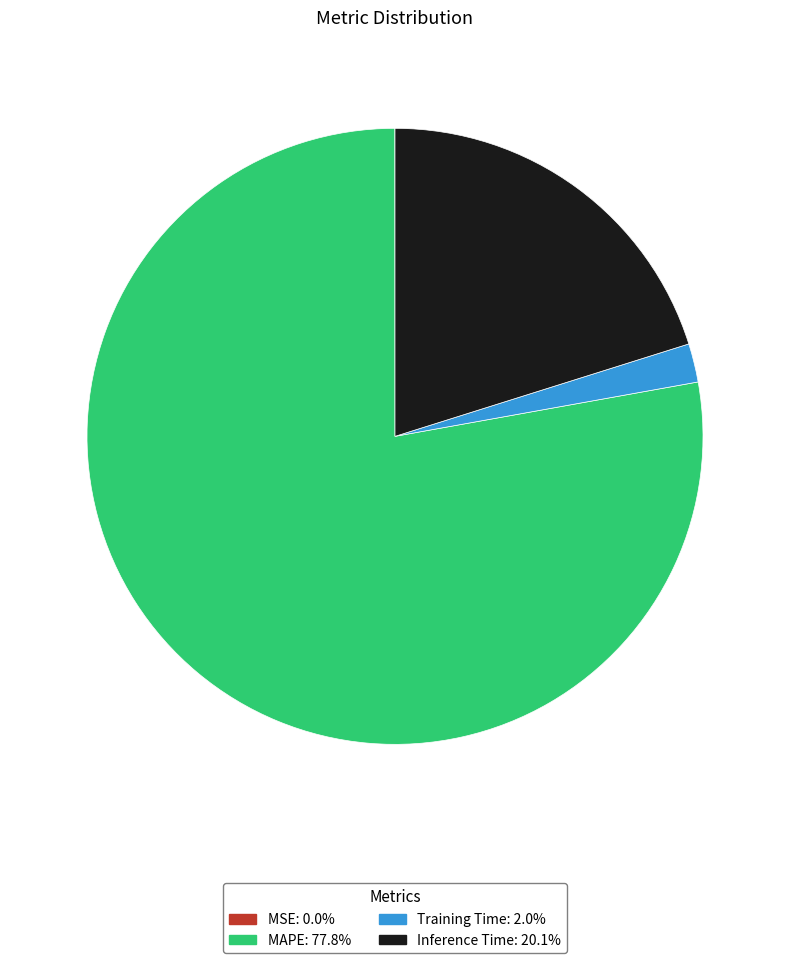

Between MAPE and Training Time, which is larger?

MAPE